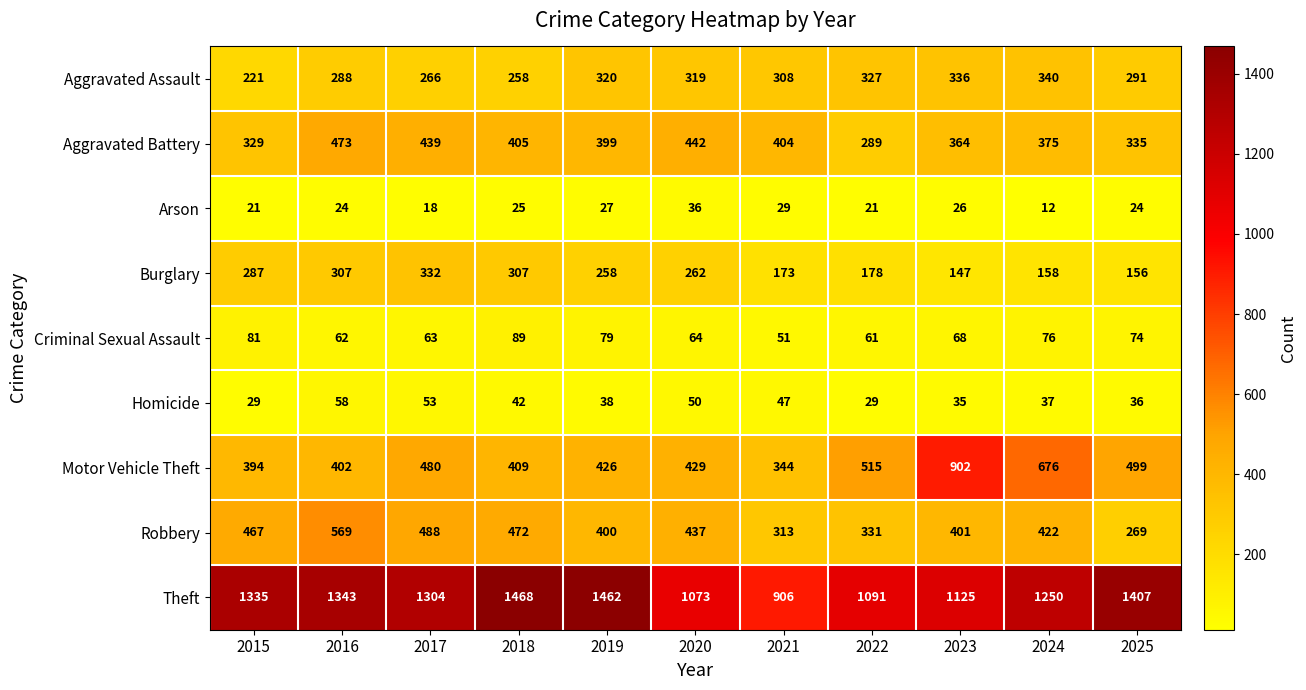

List the series in order of their peak value, highest first.

Theft, Motor Vehicle Theft, Robbery, Aggravated Battery, Aggravated Assault, Burglary, Criminal Sexual Assault, Homicide, Arson